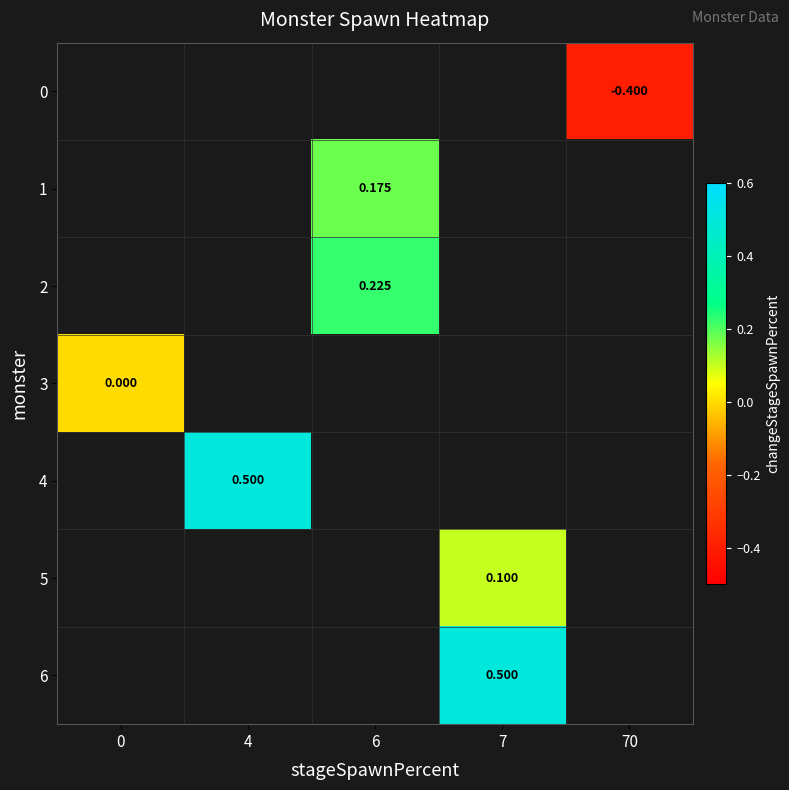

Read the 2 value at 6.

0.2